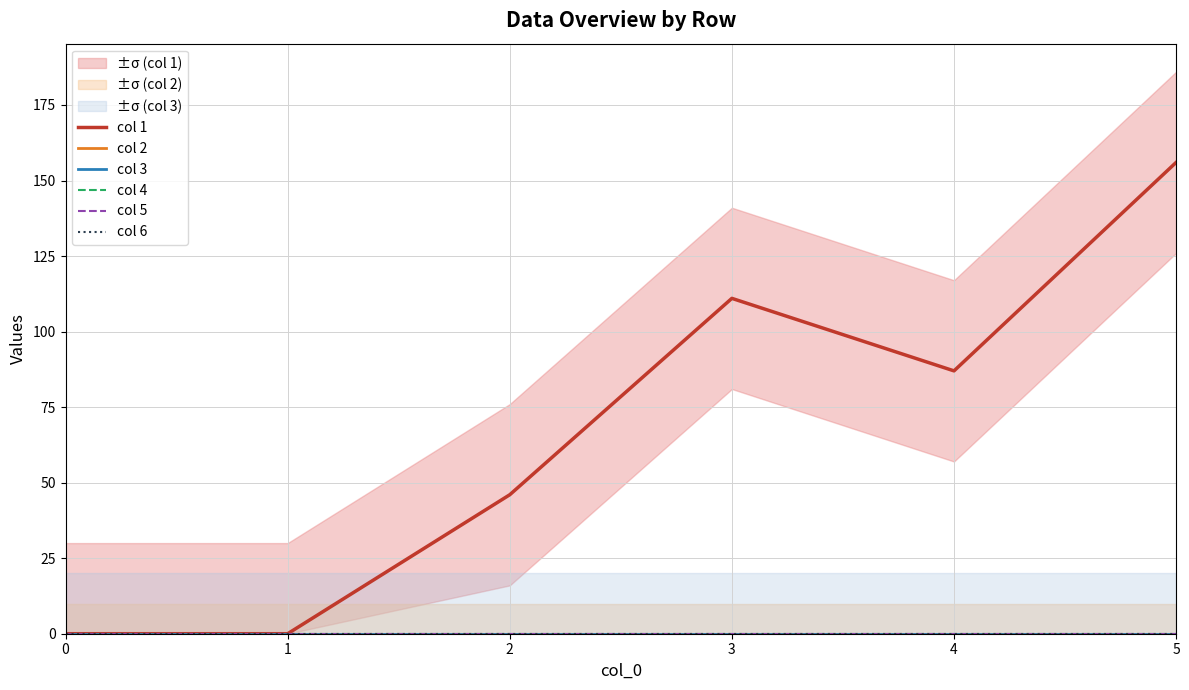

Which series has the largest total across all categories?

col 1